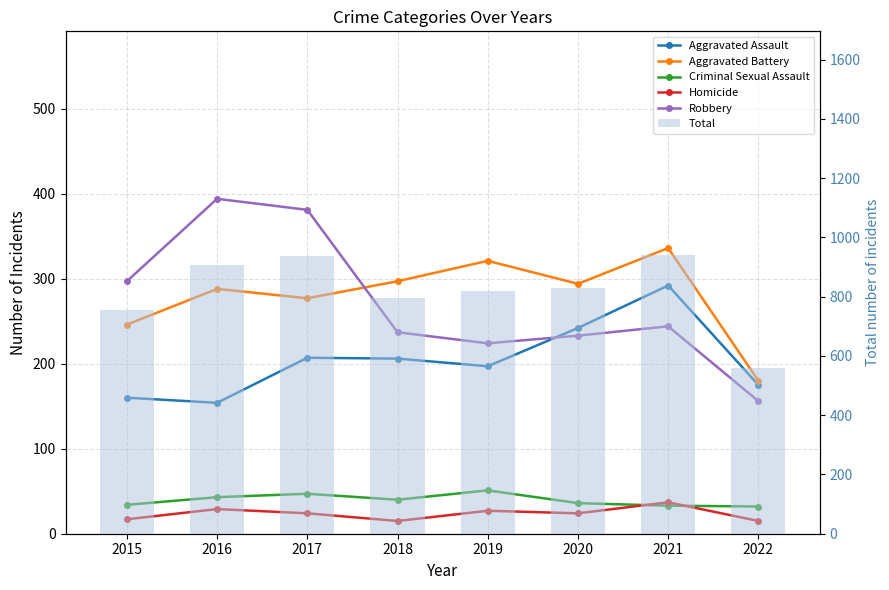

Which series changed the most between 2017 and 2020?

Robbery